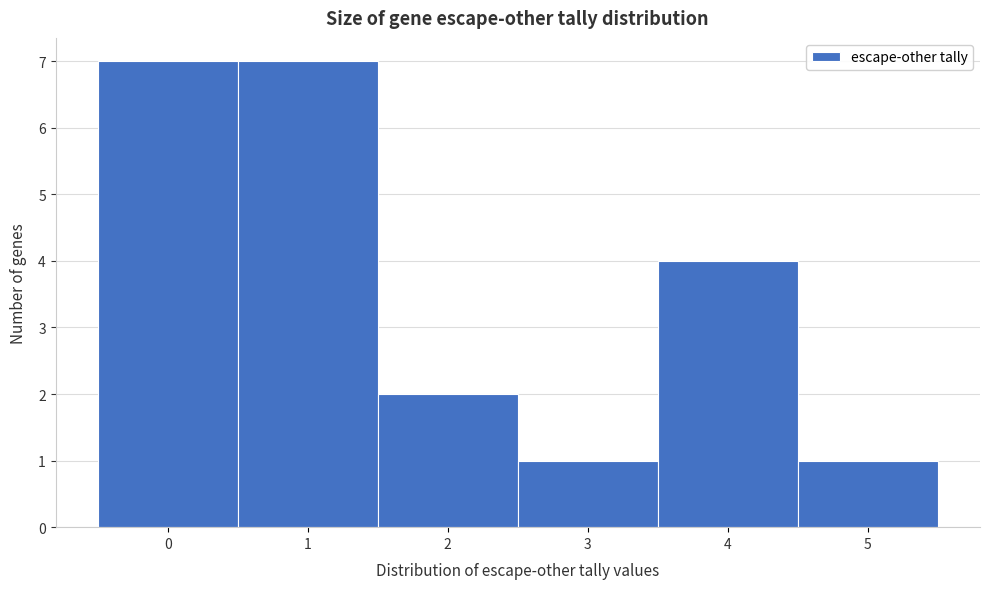

What is the height of the bar covering 1.5 to 2.5 on the x-axis? The values are not printed on the chart, so give them approximately, as read against the axis.

2